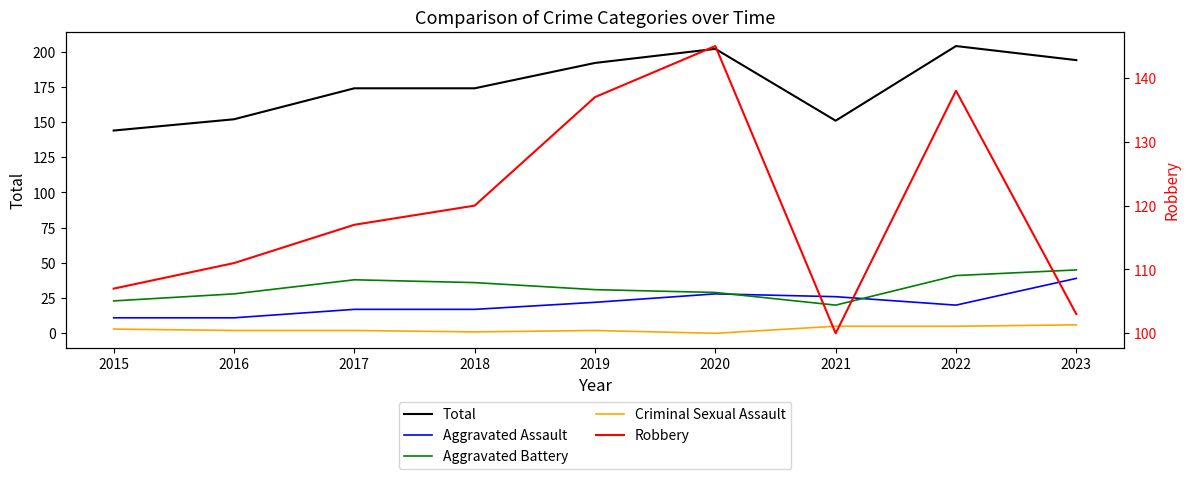

True or false: Aggravated Battery and Total intersect in this chart.

False